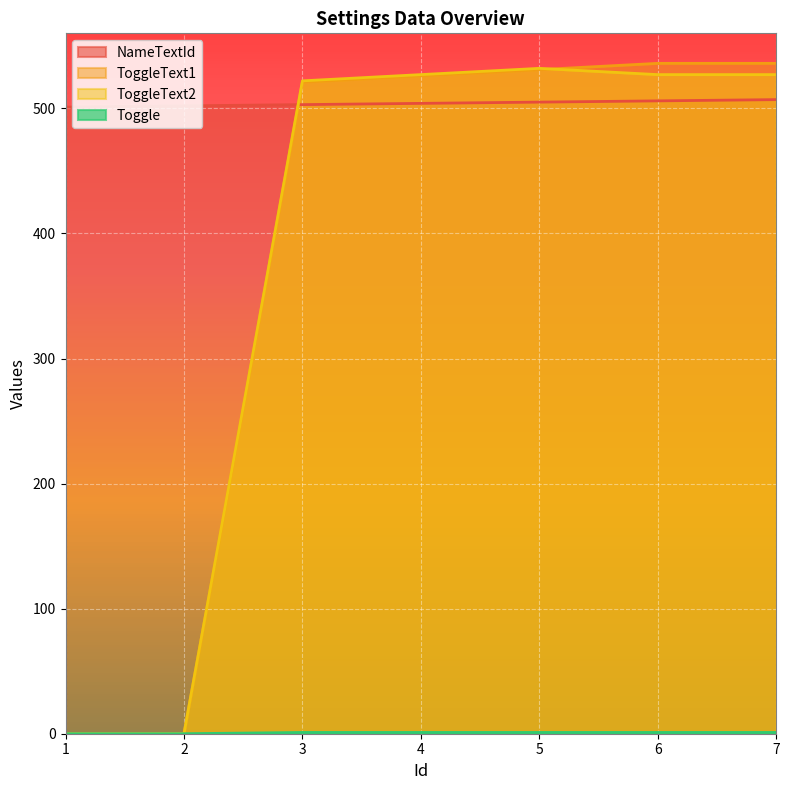

Where does the ToggleText2 series first go above 527?

5